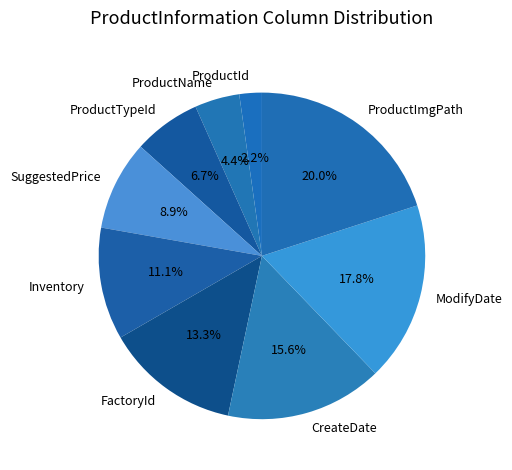

Which slice is the largest?

ProductImgPath